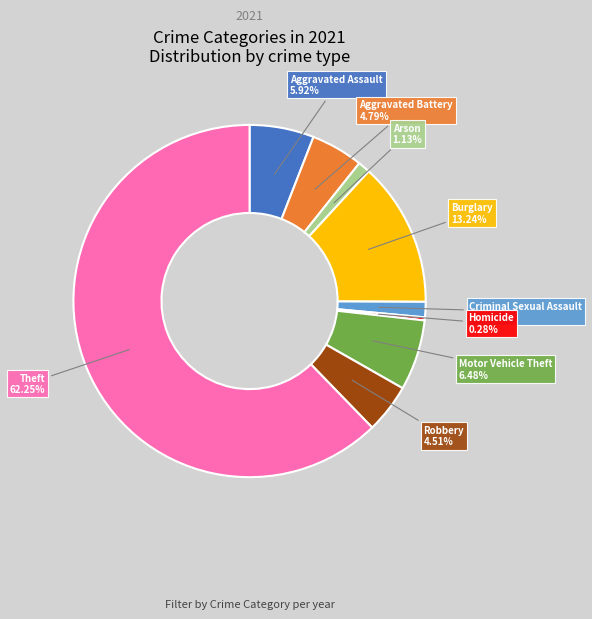

Is there a majority slice in this chart?

Yes